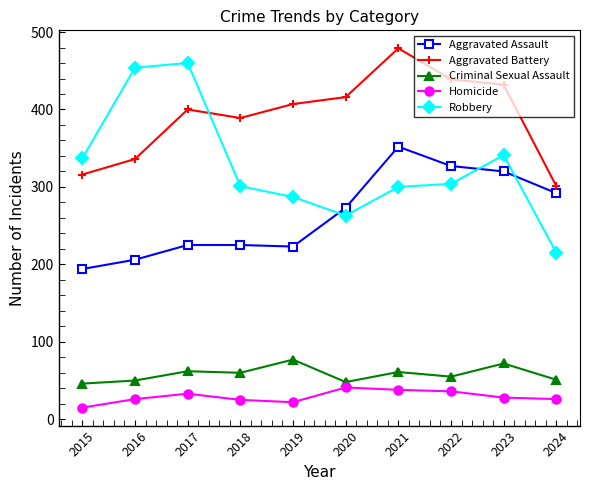

What is the value of the Aggravated Assault point at the 4th from the left?

225